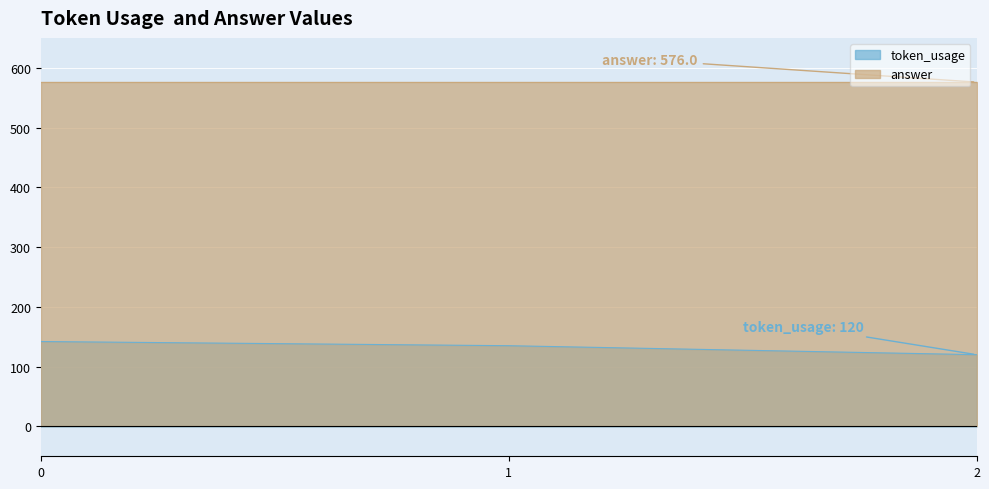

What is the value of the 3rd point from the left?

120